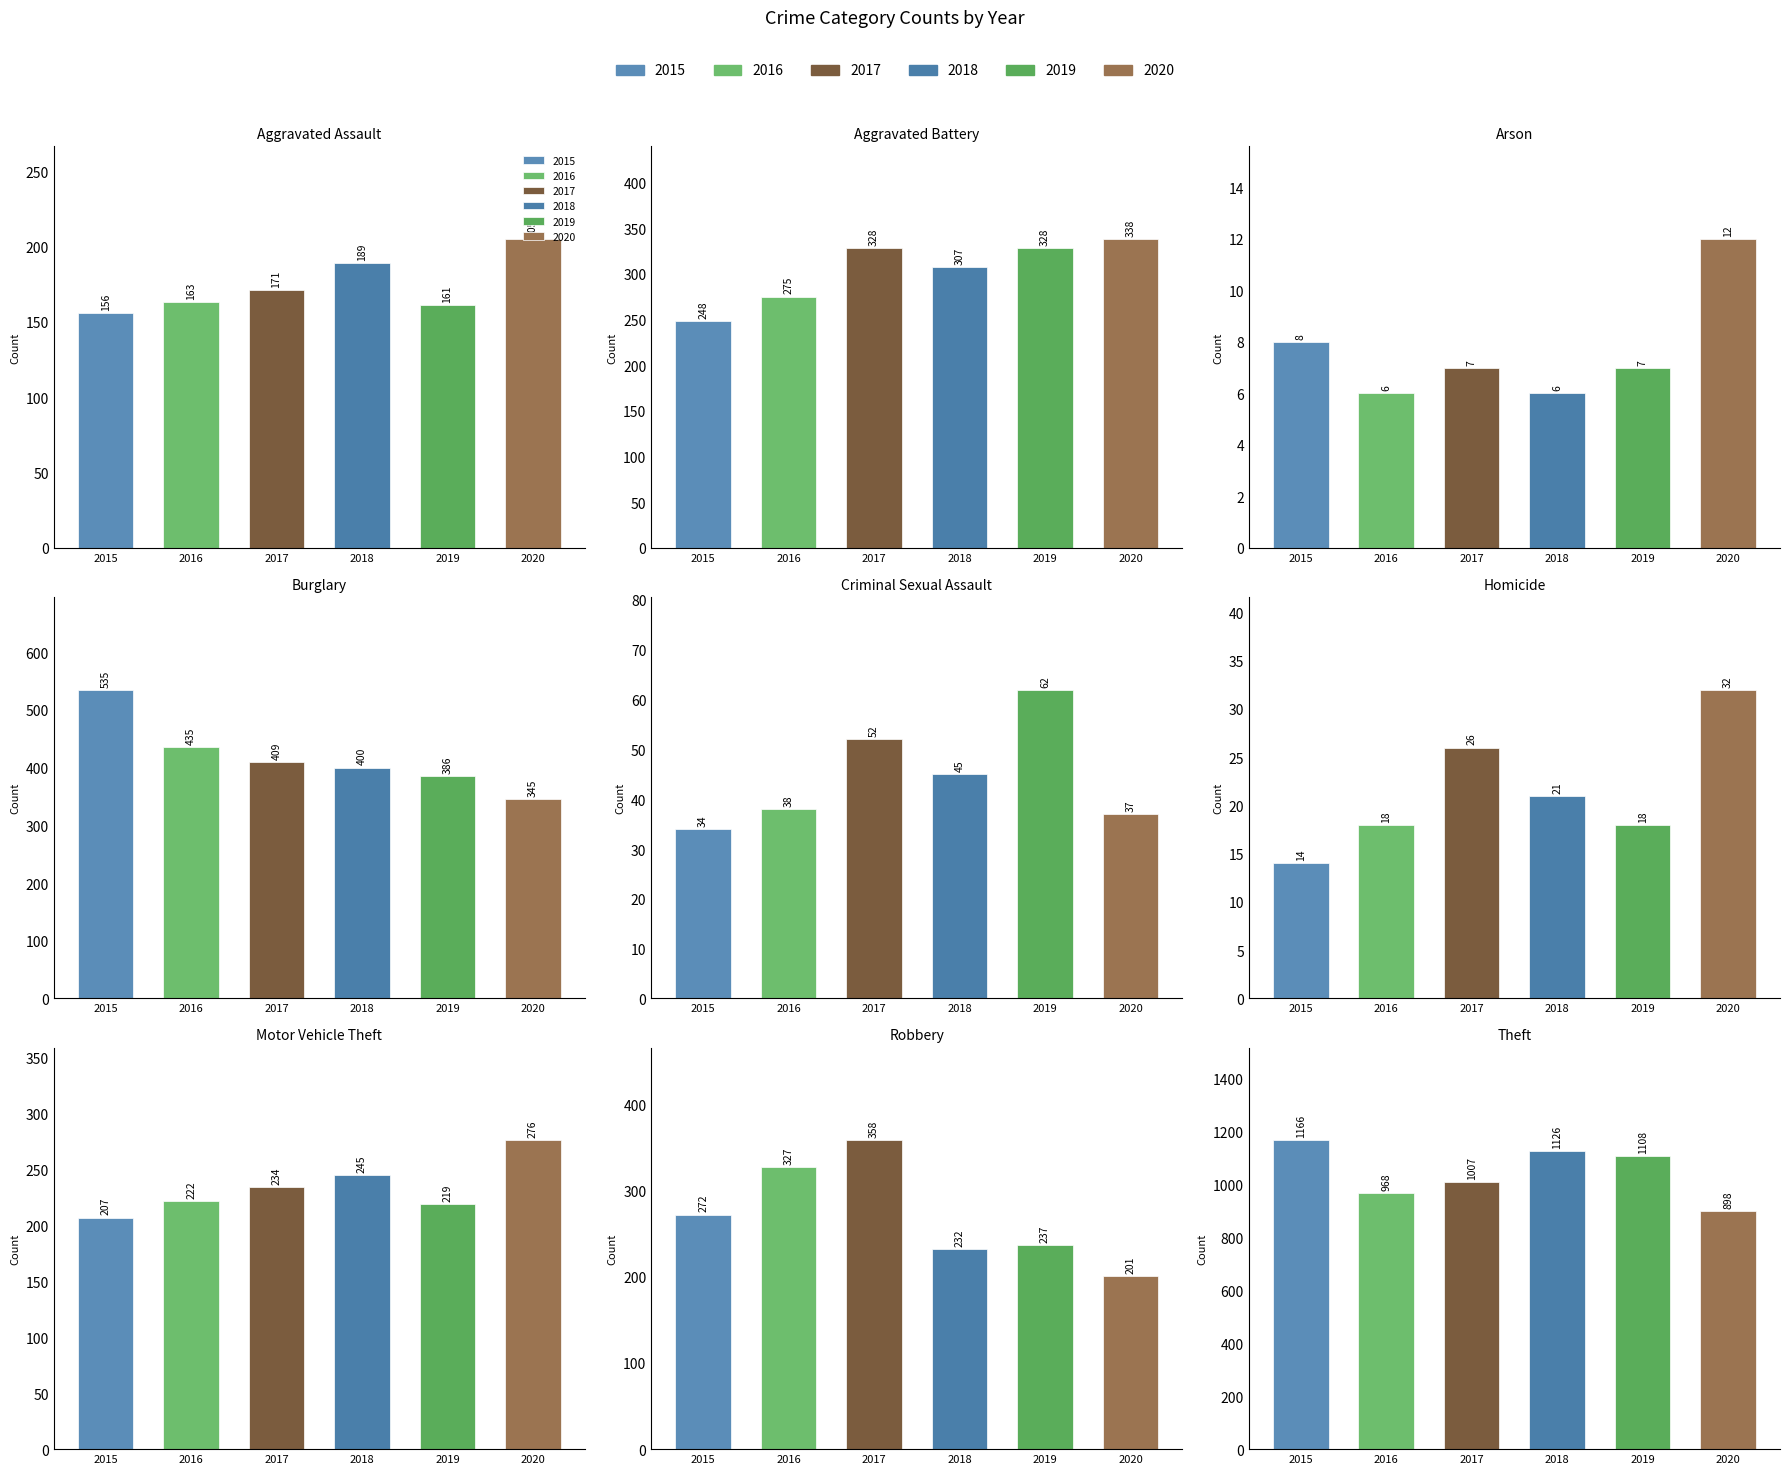

Reading left to right, list all the values displayed in this chart.

2015: 156	248	8	535	34	14	207	272	1166
2016: 163	275	6	435	38	18	222	327	968
2017: 171	328	7	409	52	26	234	358	1007
2018: 189	307	6	400	45	21	245	232	1126
2019: 161	328	7	386	62	18	219	237	1108
2020: 205	338	12	345	37	32	276	201	898